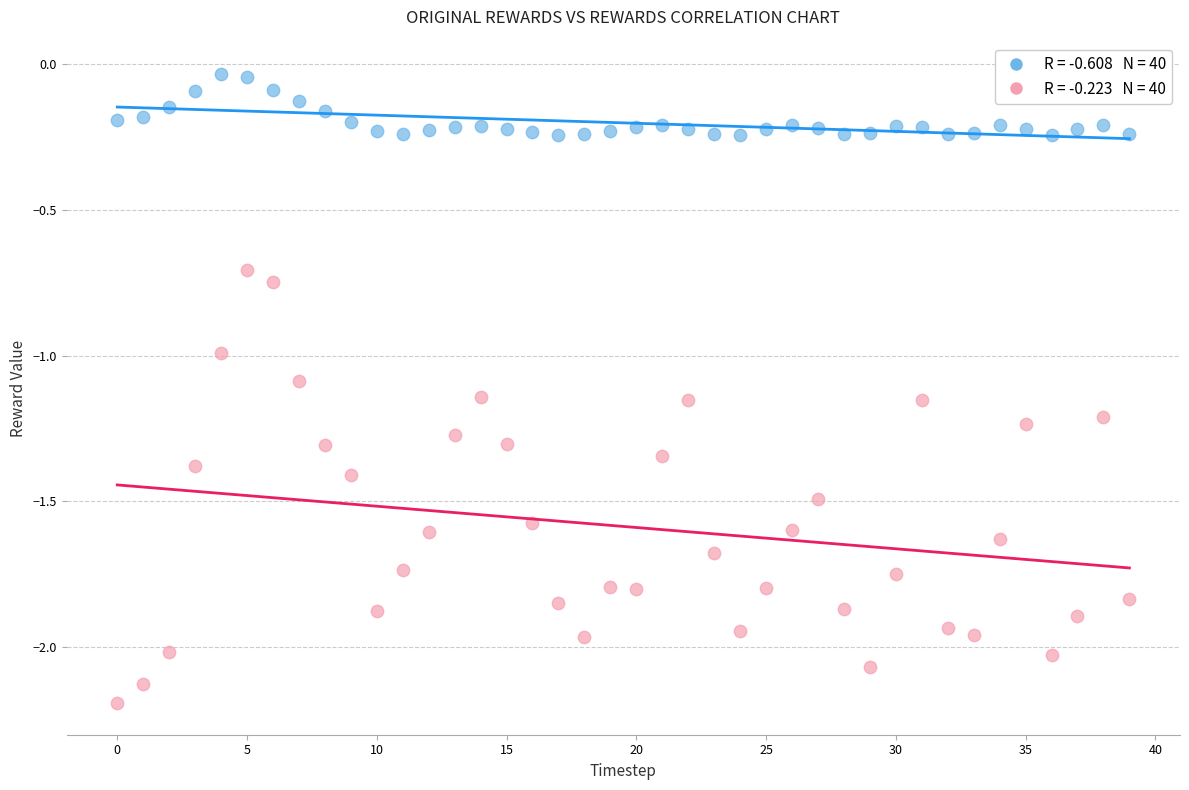

Across all data points, what is the range of Y values (max minus min)?

2.2